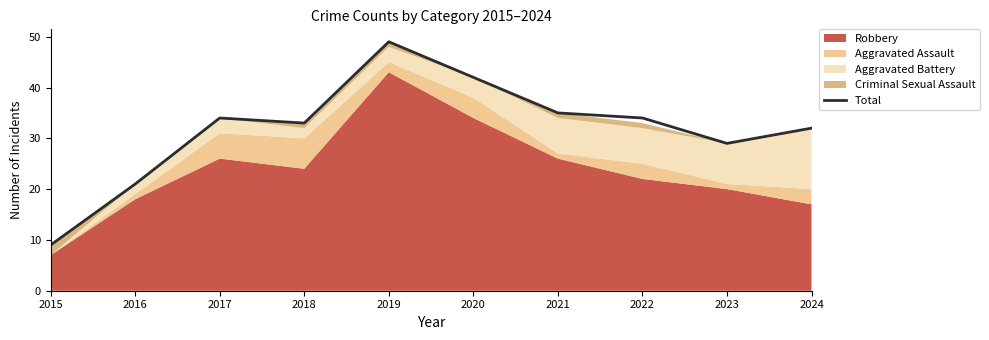

Which category has the lowest value across all series?

2015